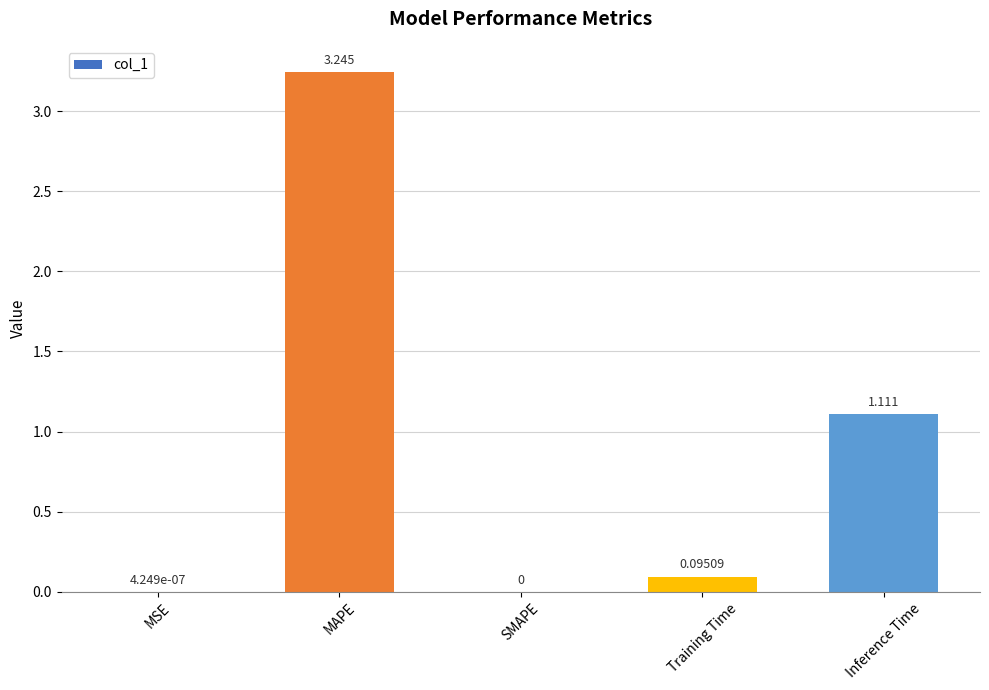

Which has a higher value, MAPE or Training Time?

MAPE